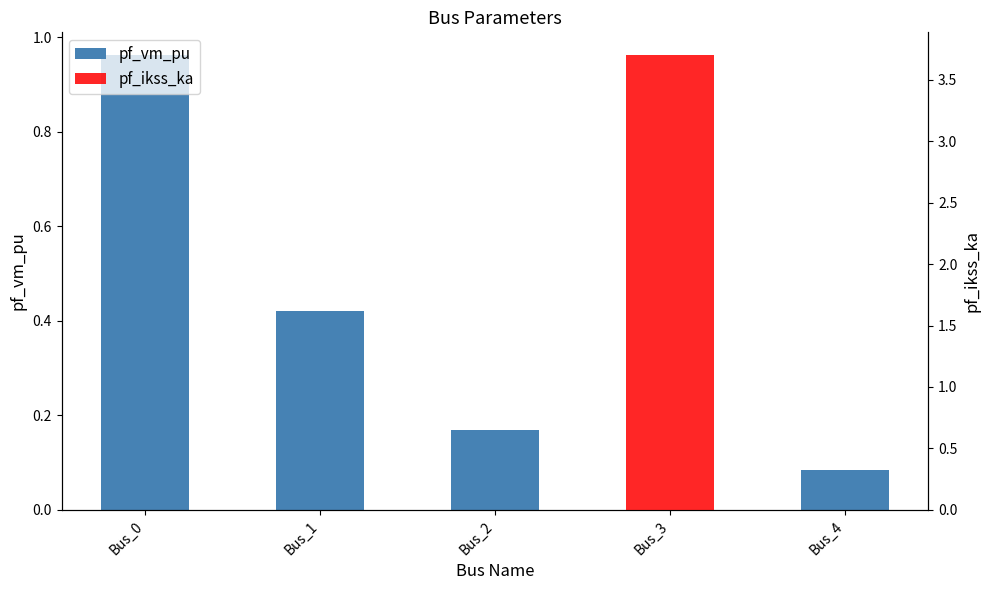

Which category has the highest value in the pf_ikss_ka series?

Bus_3